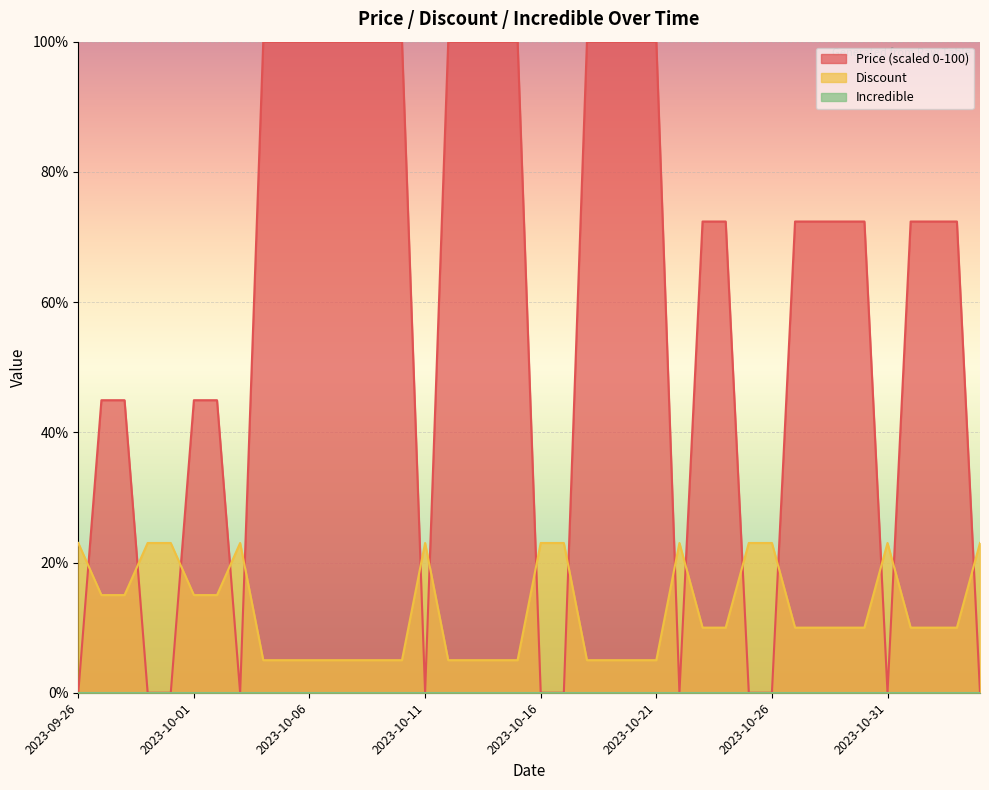

How many lines are shown in the chart?

3